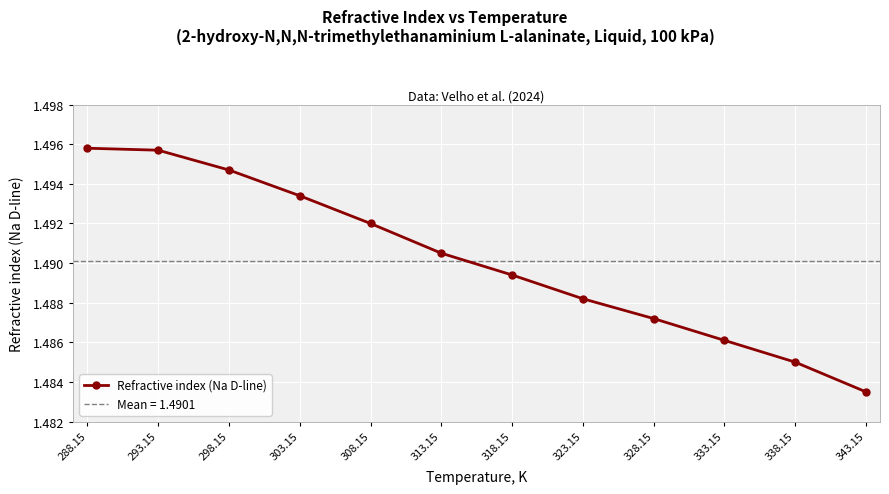

What is the sum of all values?

17.9